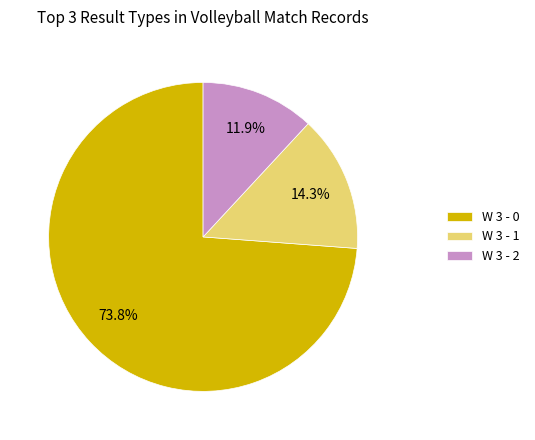

To the nearest percent, what is the difference between the largest and smallest slice percentages?

62%